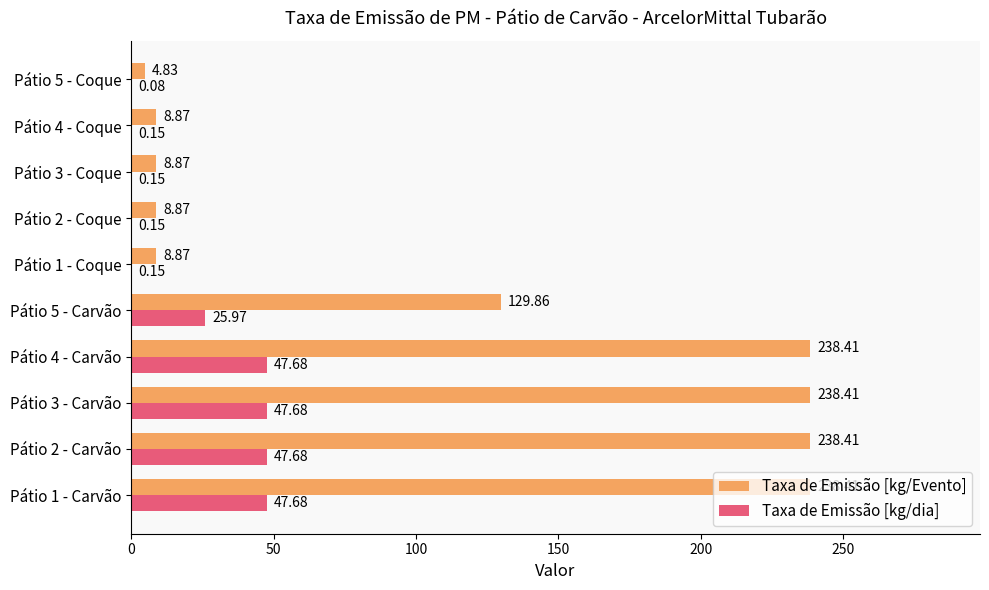

What is the sum of the Taxa de Emissão [kg/Evento] values at Pátio 4 - Carvão and Pátio 5 - Carvão?

368.3